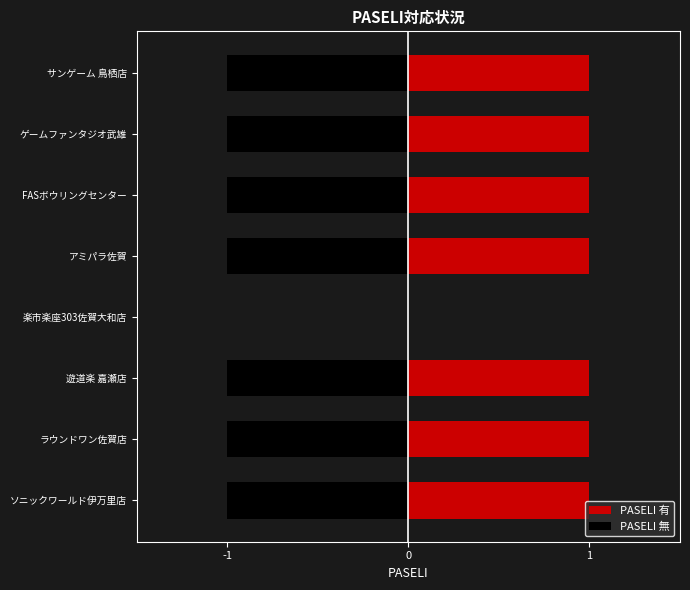

Reading left to right, list all the values displayed in this chart.

PASELI 有: 1	1	1	0	1	1	1	1
PASELI 無: -1	-1	-1	0	-1	-1	-1	-1